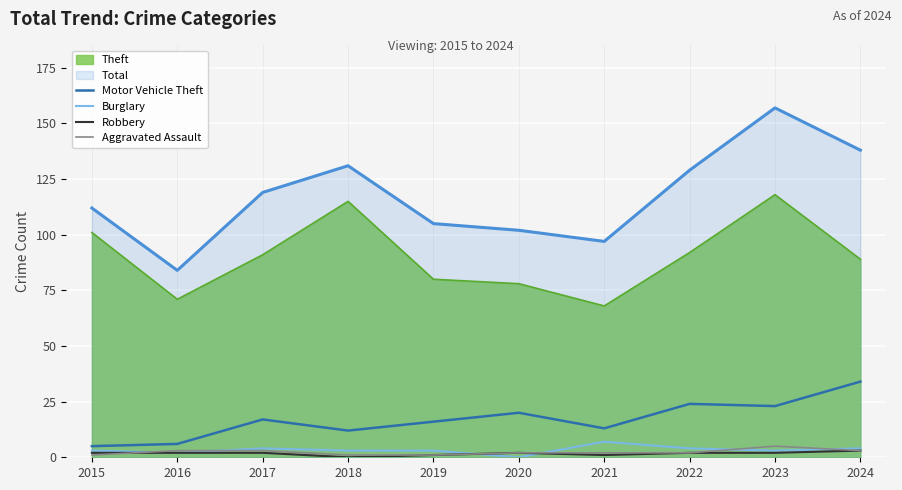

Which series has the largest total across all categories?

Total